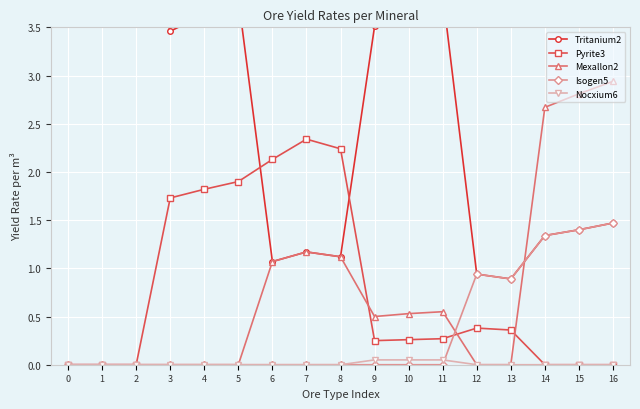

At which category does Mexallon2 reach its first local valley?

9